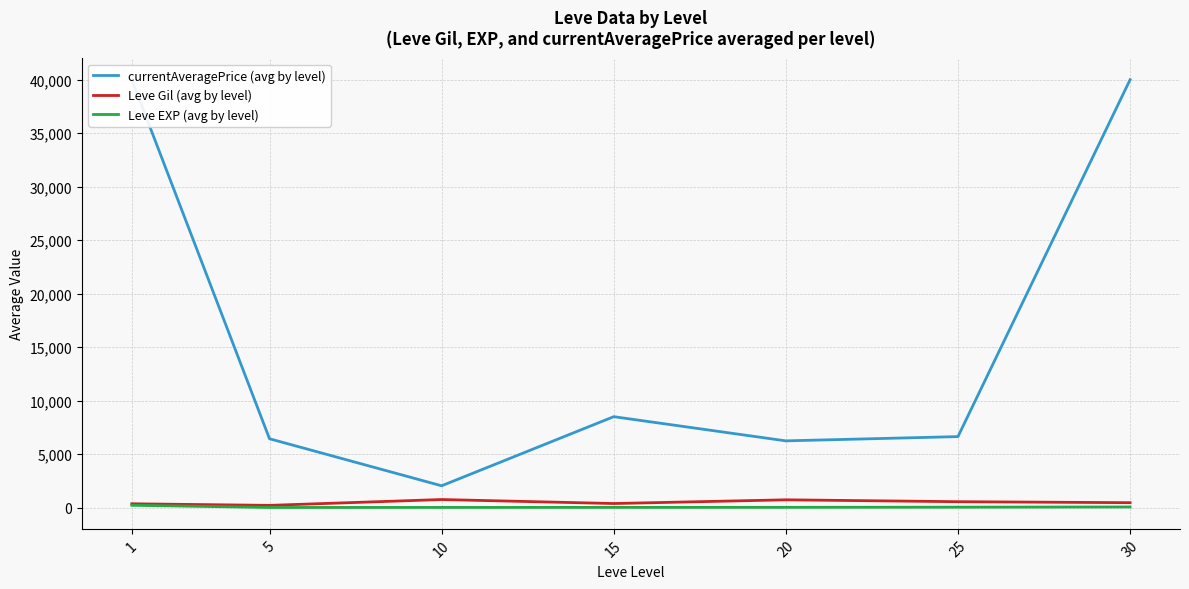

Where does the currentAveragePrice (avg by level) series first go above 6631?

1